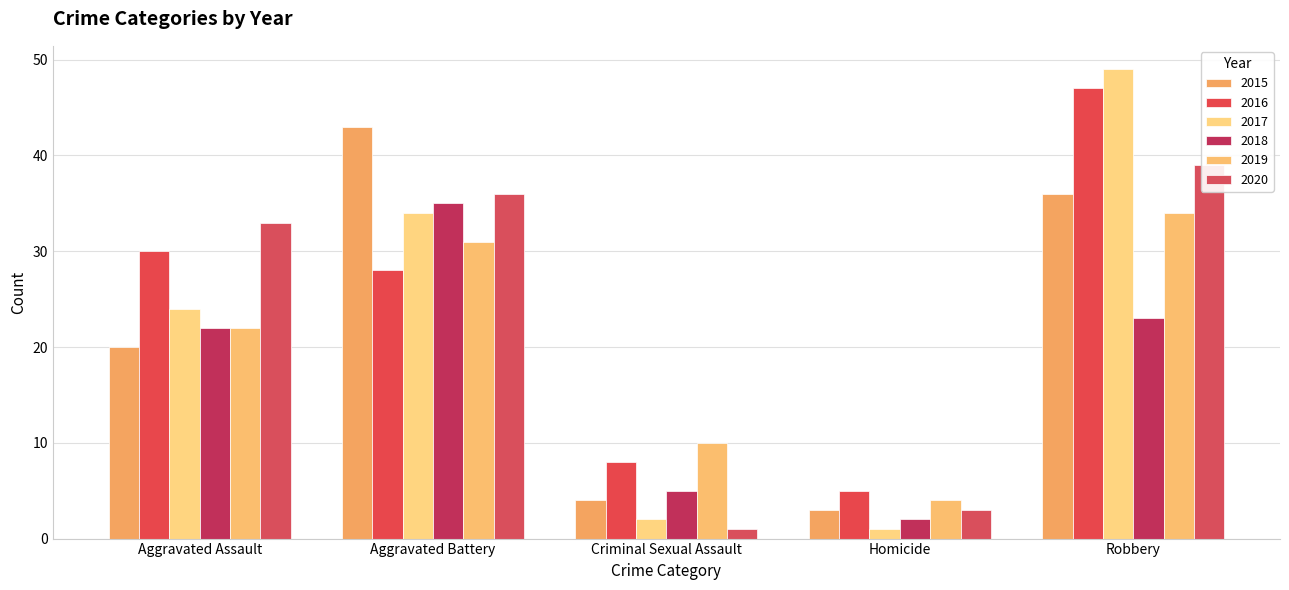

How many categories are shown in the chart?

5